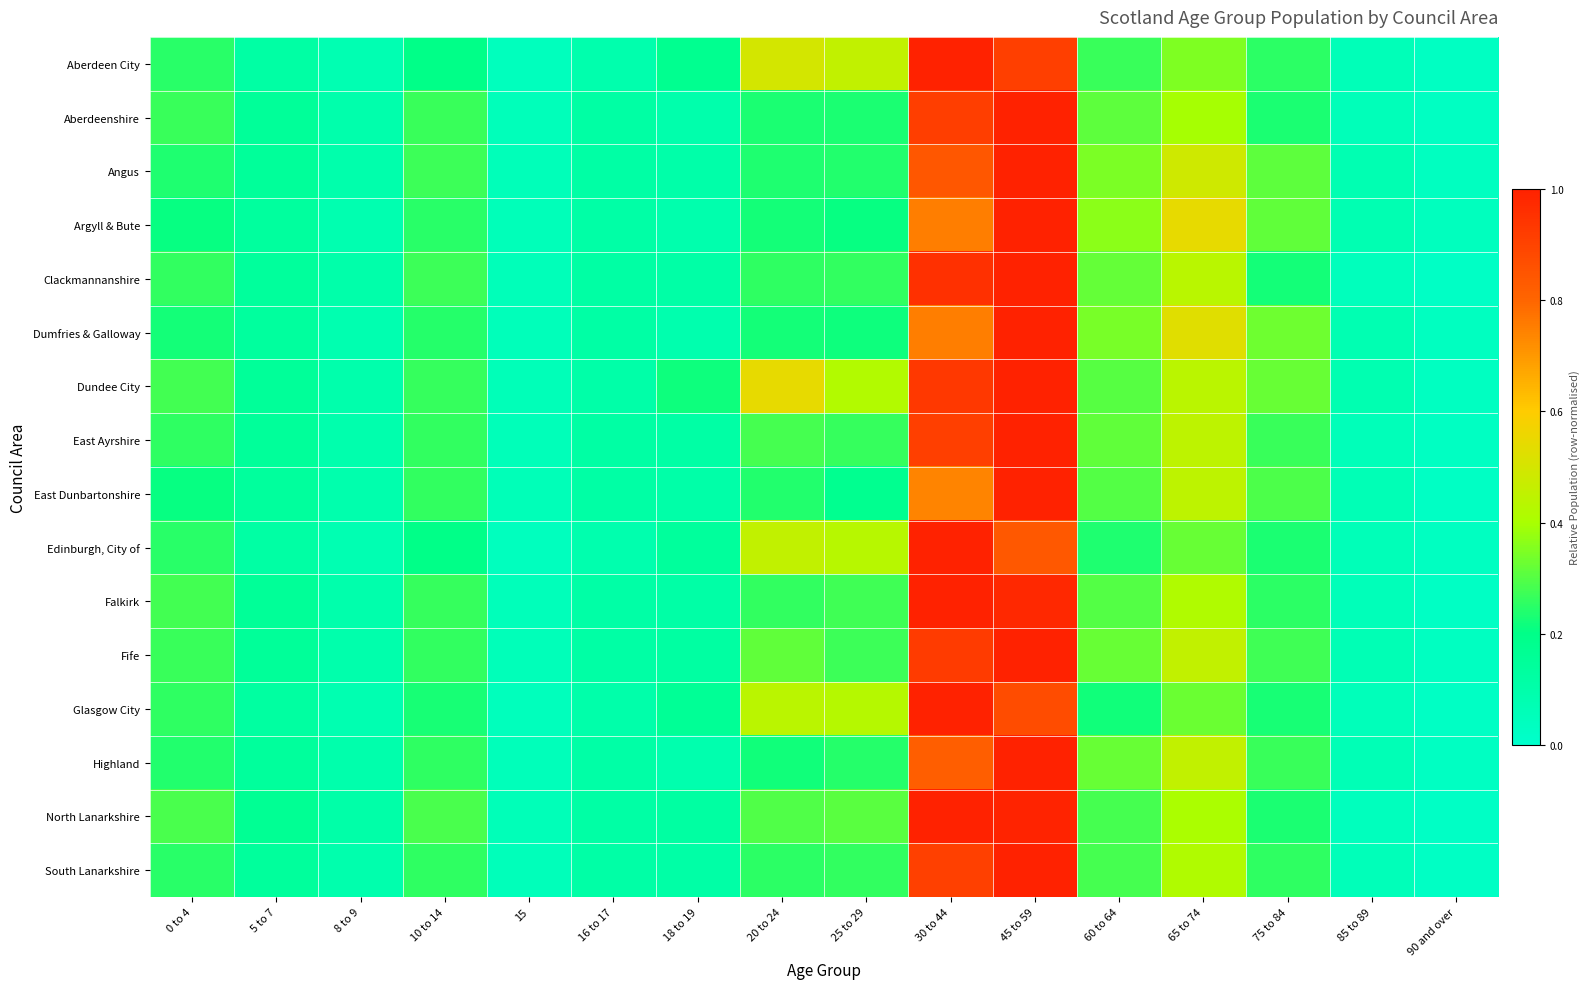

What is the total value across all series at 45 to 59?

15.6